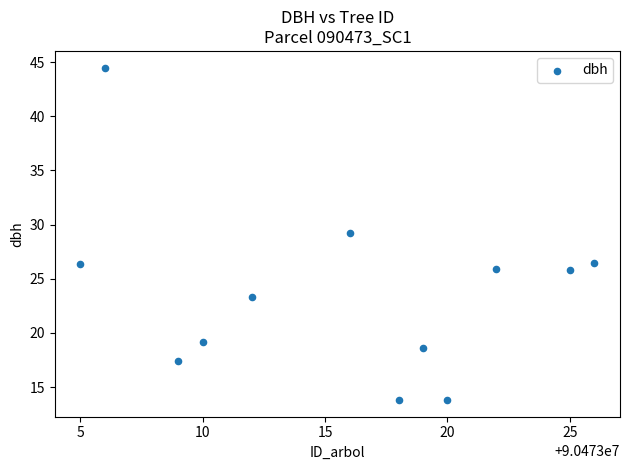

What is the range of X values (max minus min)?

21.0